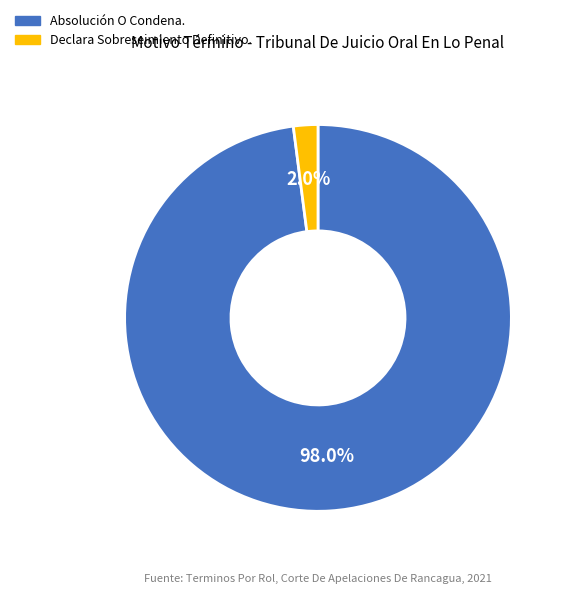

Is there any slice that represents more than half of the pie?

Yes